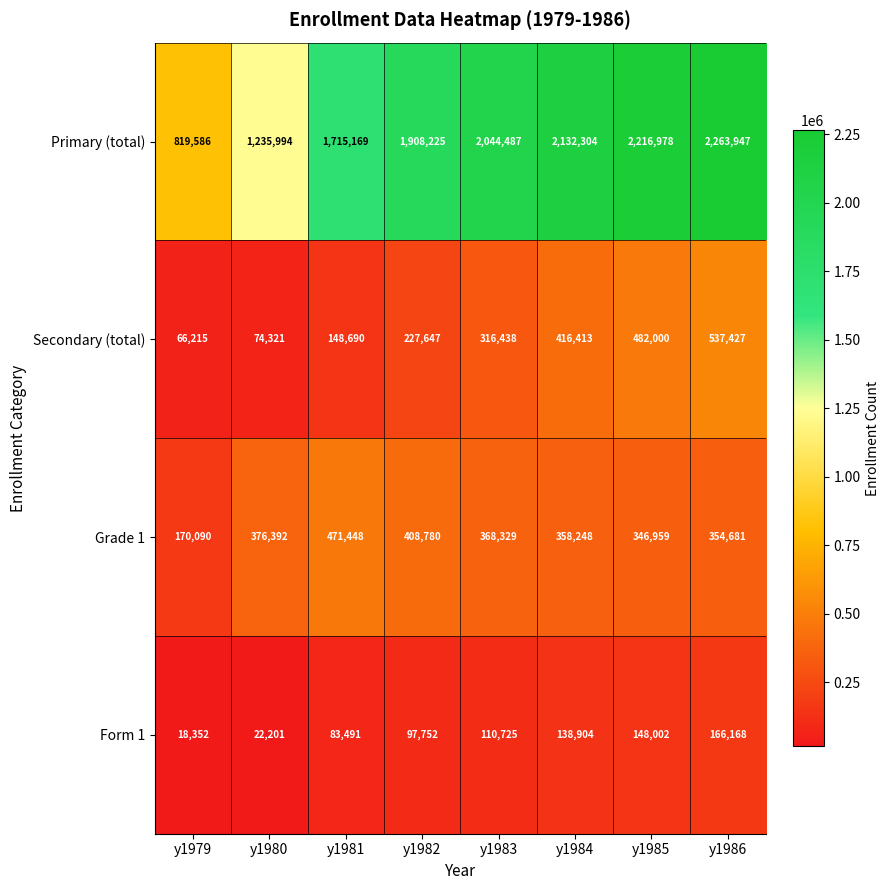

Which series changed the most between y1983 and y1985?

Primary (total)